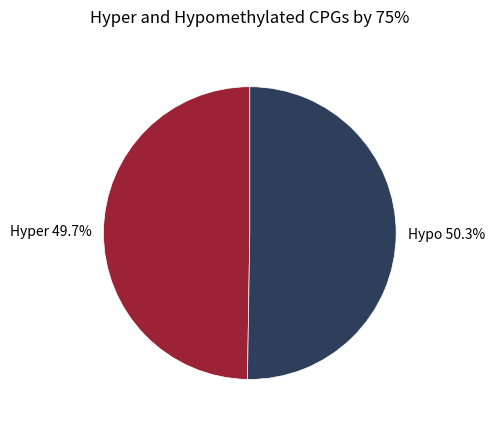

Combined, do Hyper 49.7% and Hypo 50.3% account for over 50%?

Yes